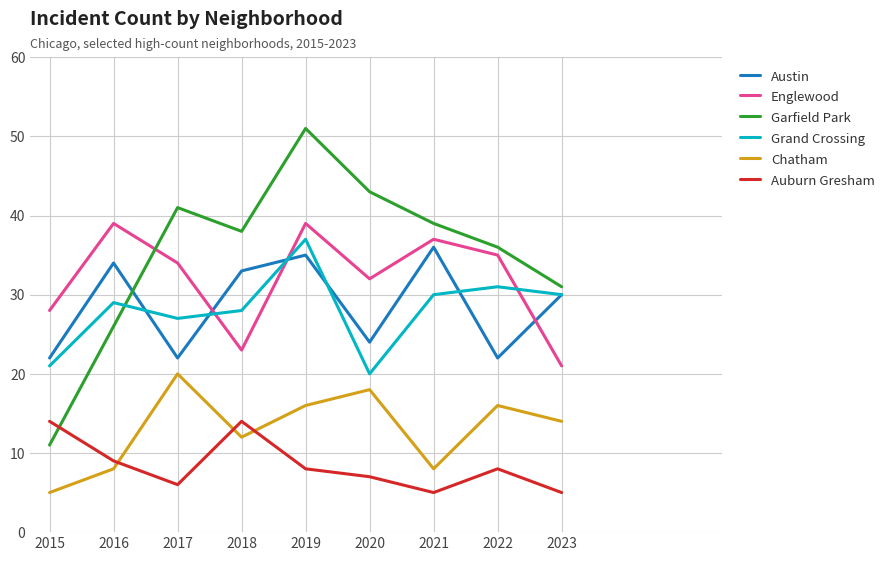

True or false: Grand Crossing has more than 1 points higher than both neighbors.

True